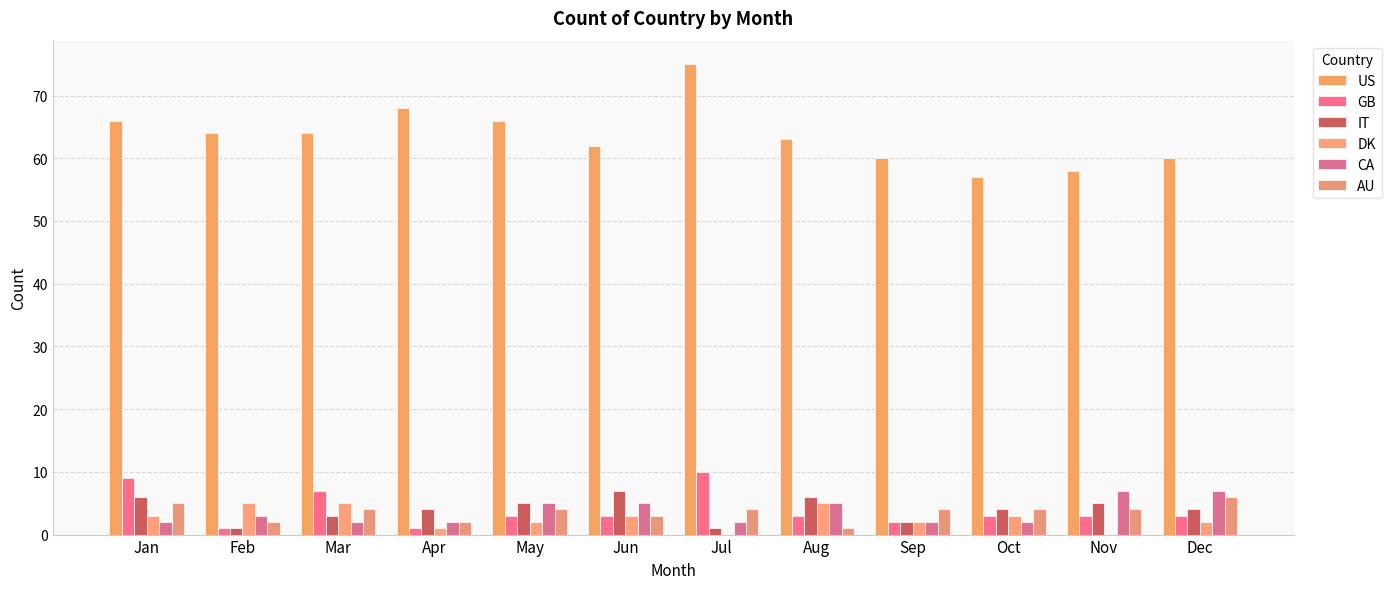

What is the difference between the AU values at Sep and Apr?

2